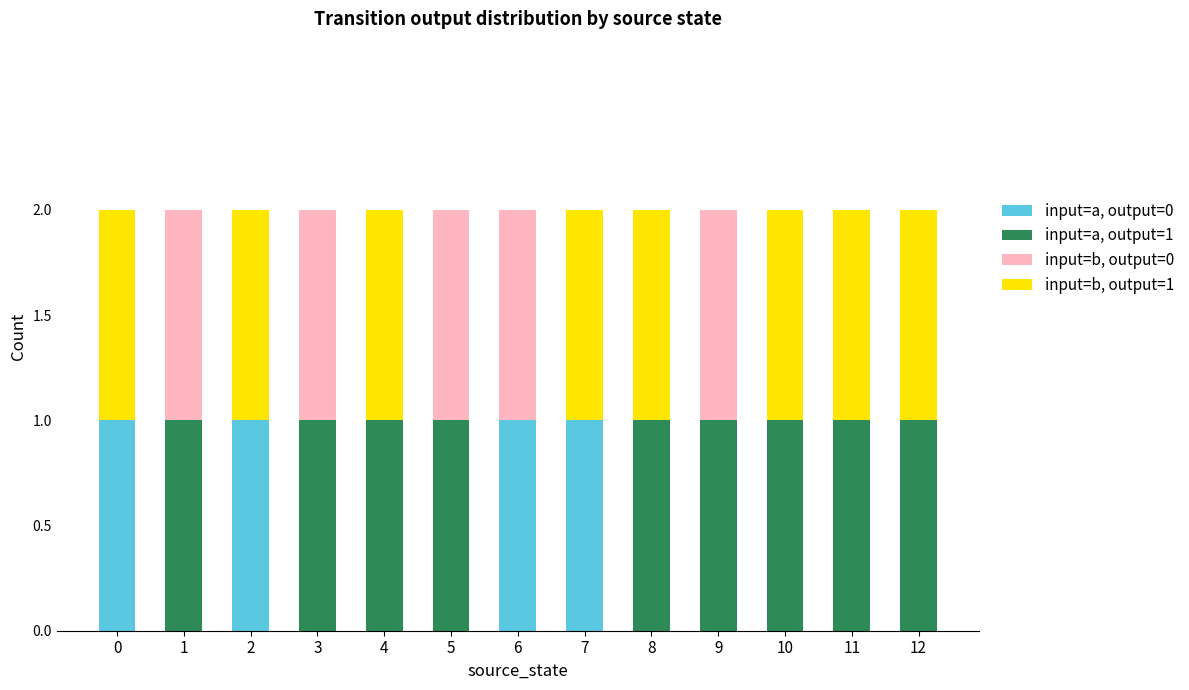

The value of input=a, output=0 at 1 is 1. True or false?

False